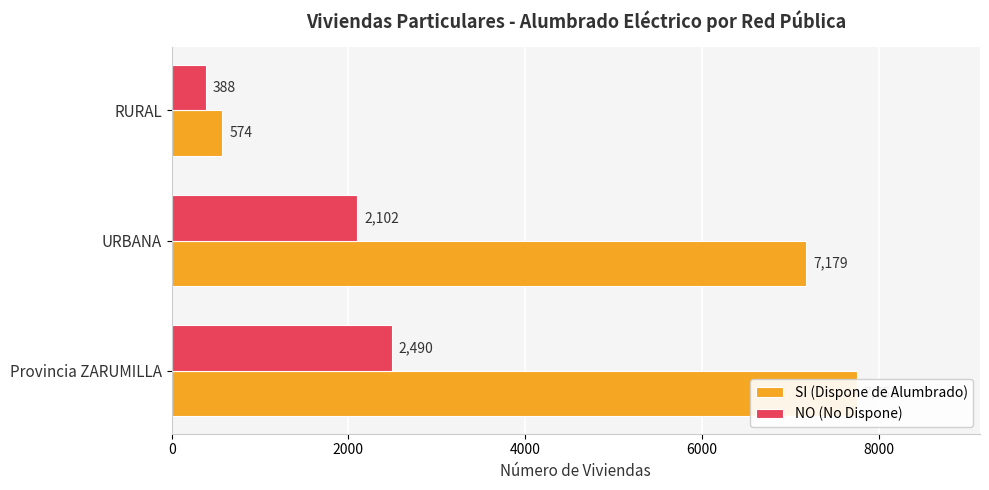

What are all the series names shown in the legend?

SI (Dispone de Alumbrado), NO (No Dispone)